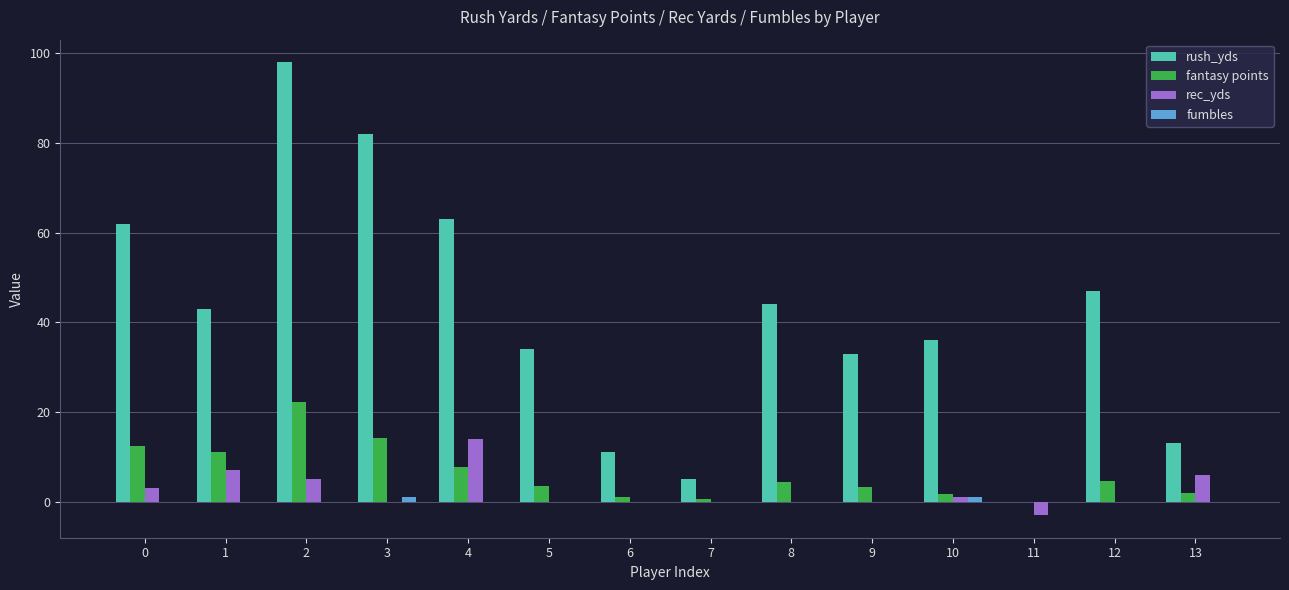

Are the bars grouped side by side (vs. stacked)?

Yes